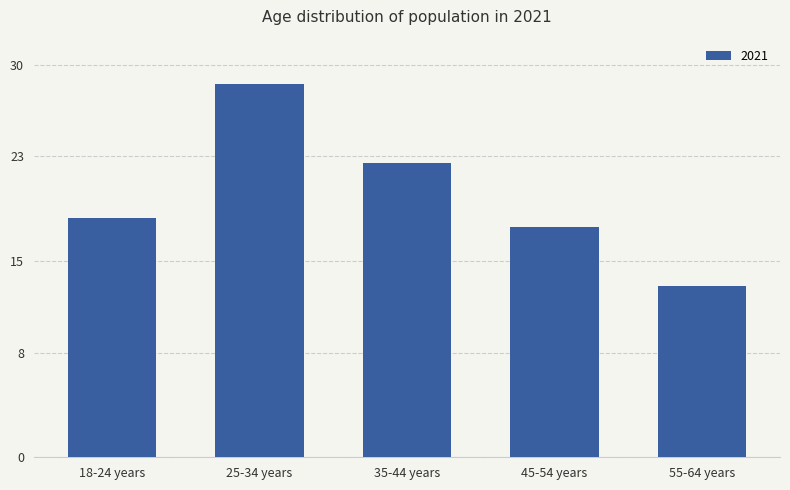

At which label does the data first exceed 18?

18-24 years